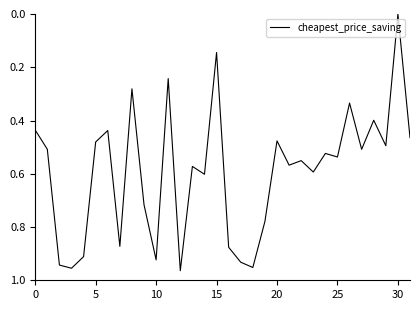

How many lines are shown in the chart?

1